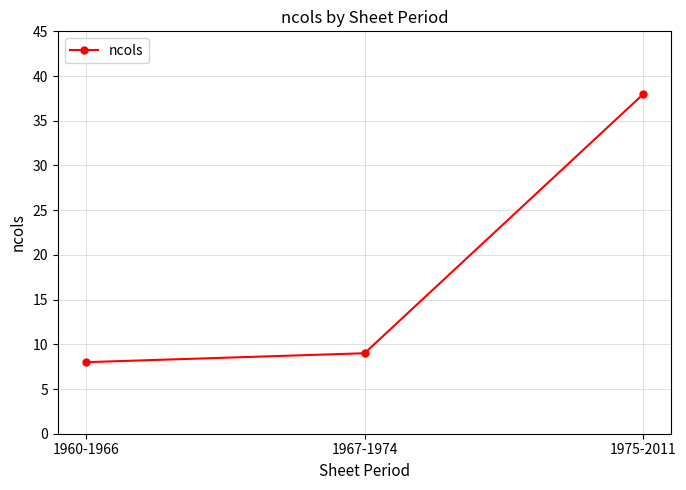

How many categories are shown in the chart?

3